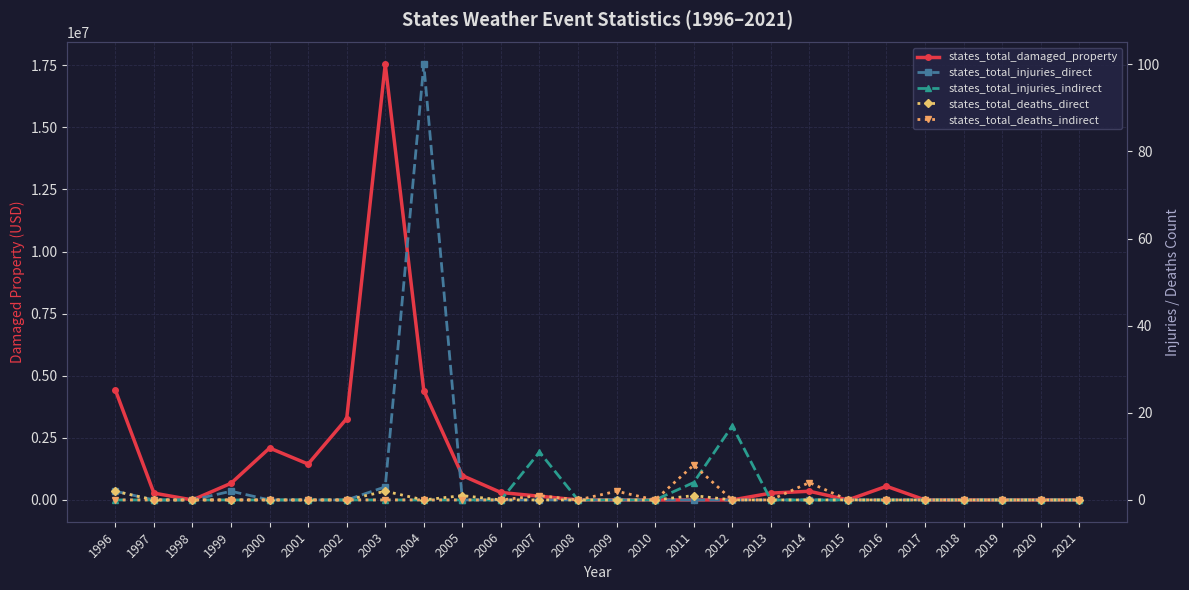

What are all the series names shown in the legend?

states_total_damaged_property, states_total_injuries_direct, states_total_injuries_indirect, states_total_deaths_direct, states_total_deaths_indirect